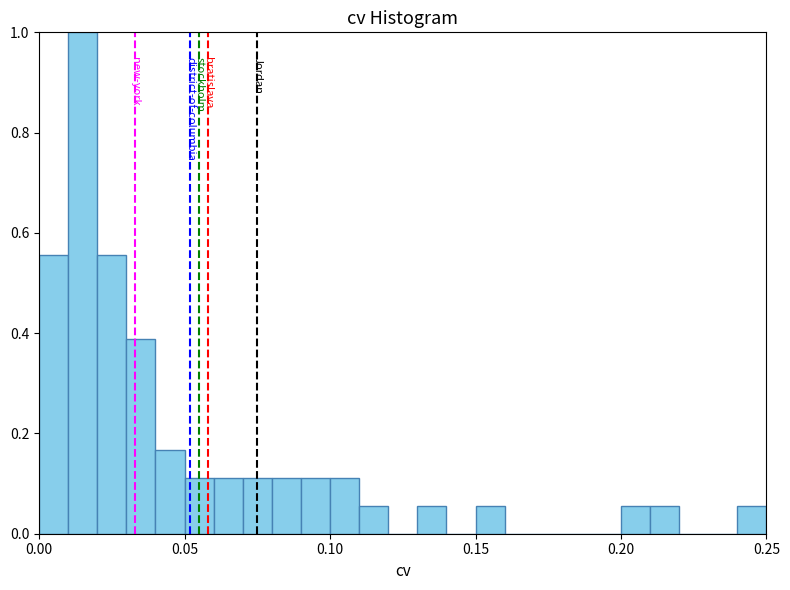

Around what value on the x-axis is the tallest bar? Give the approximate position of its centre, as read against the axis.

0.015